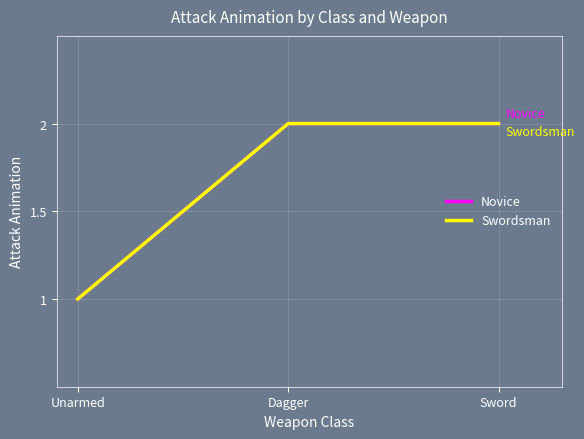

Does the chart have visible grid lines?

Yes